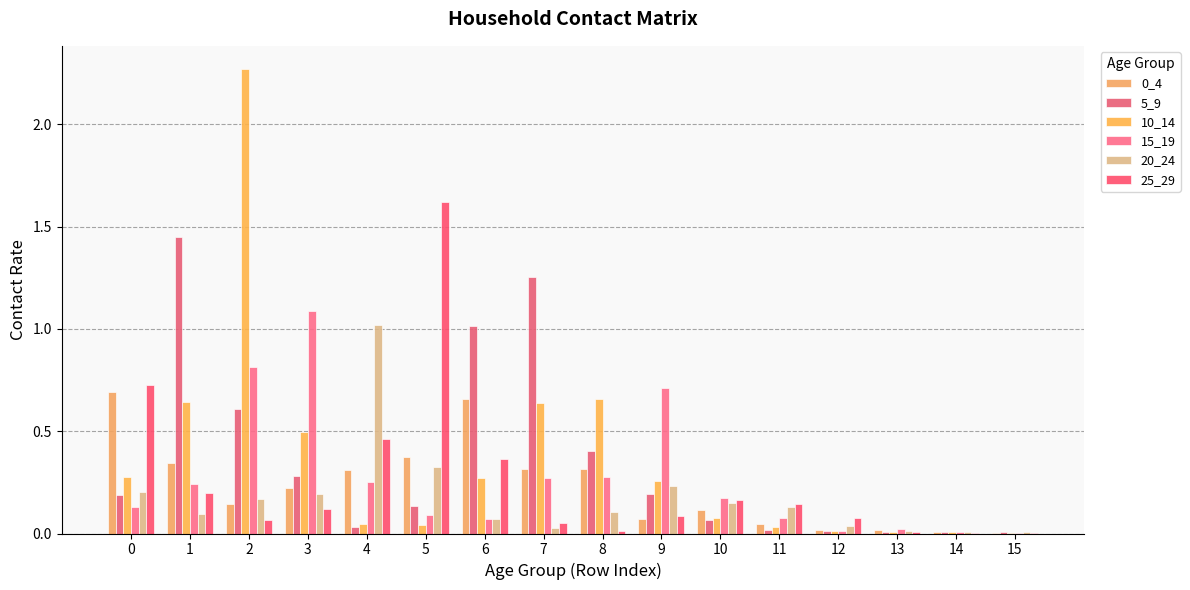

Which label corresponds to the smallest value in the chart?

14